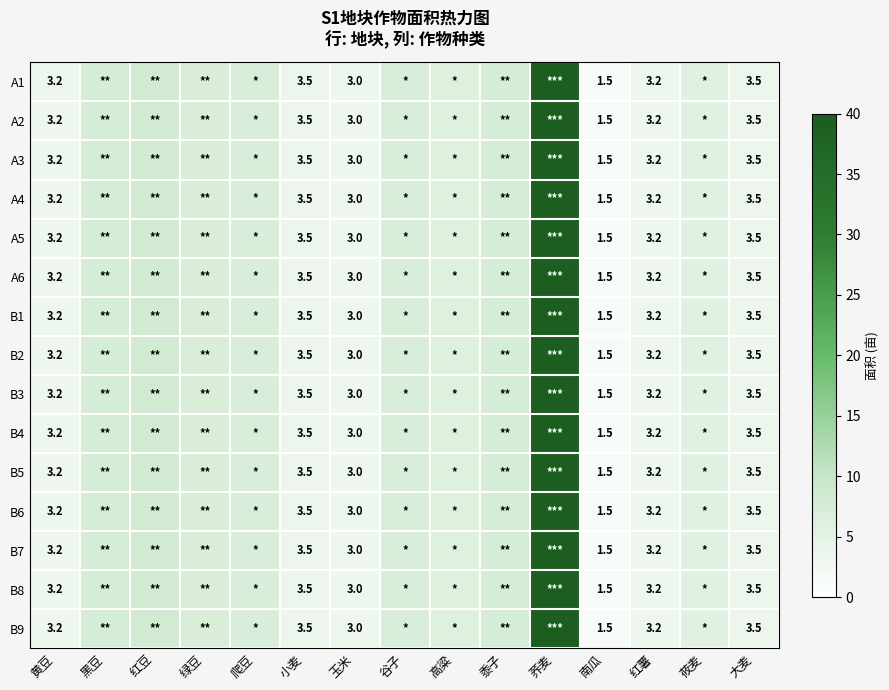

True or false: A4 has a value of 0.9 at 大麦.

False